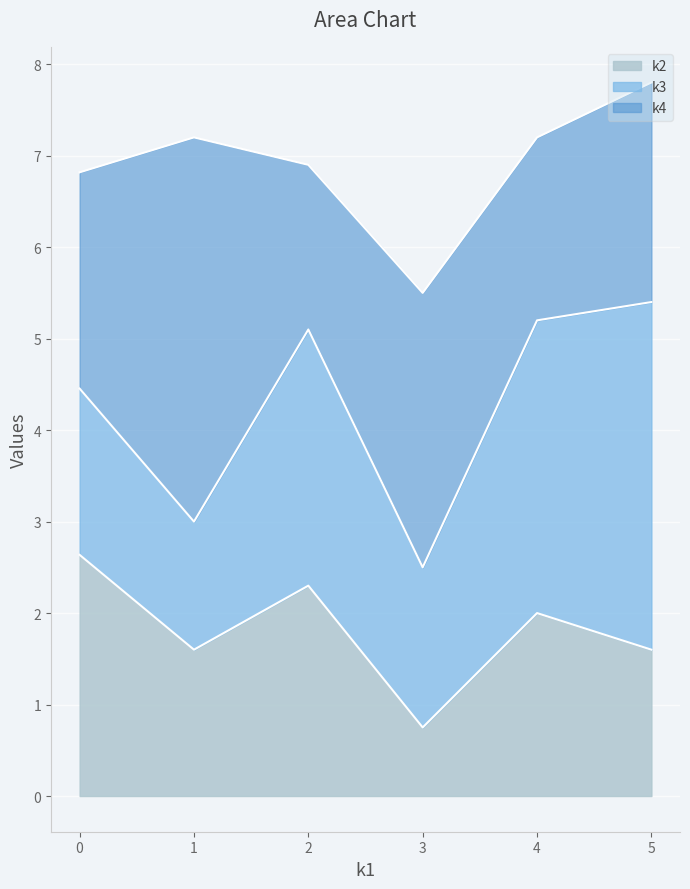

Reading left to right, transcribe the values for k2.

0=2.6	1=1.6	2=2.3	3=0.8	4=2.0	5=1.6